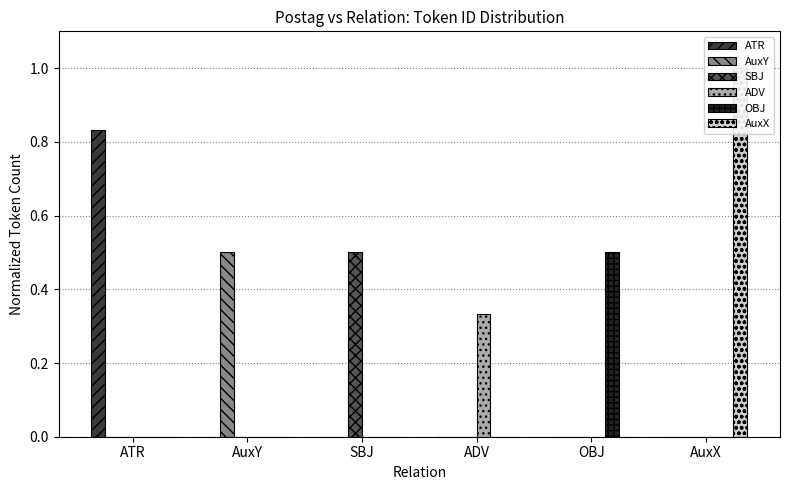

At which category is the sum across all series the highest?

AuxX